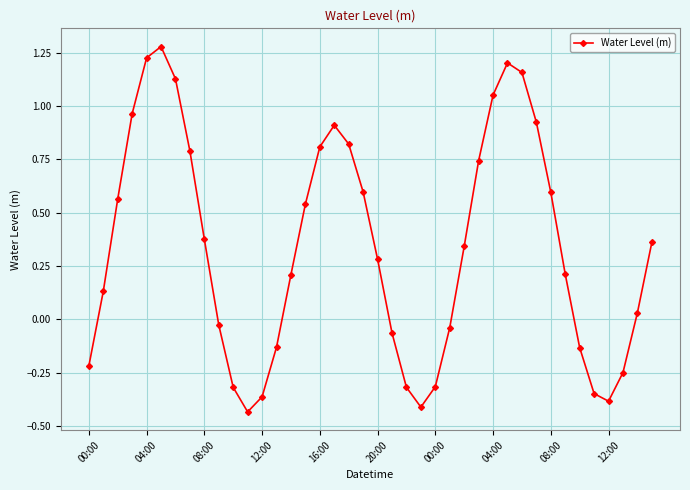

How many interior local valleys (lower than both neighbors) does the data have?

3